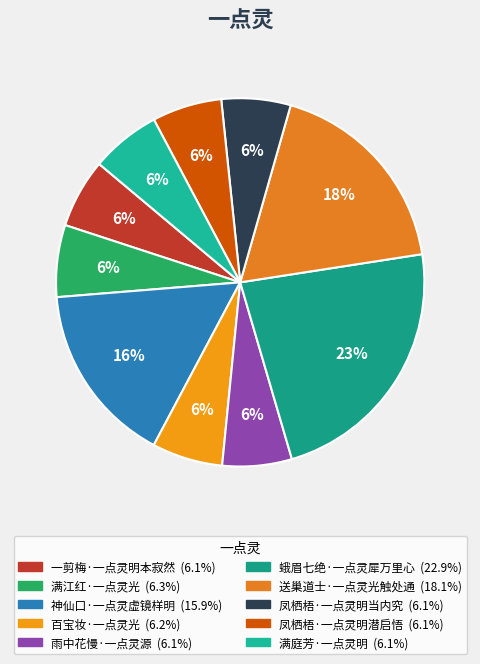

Which slice is the smallest?

凤栖梧·一点灵明当内究